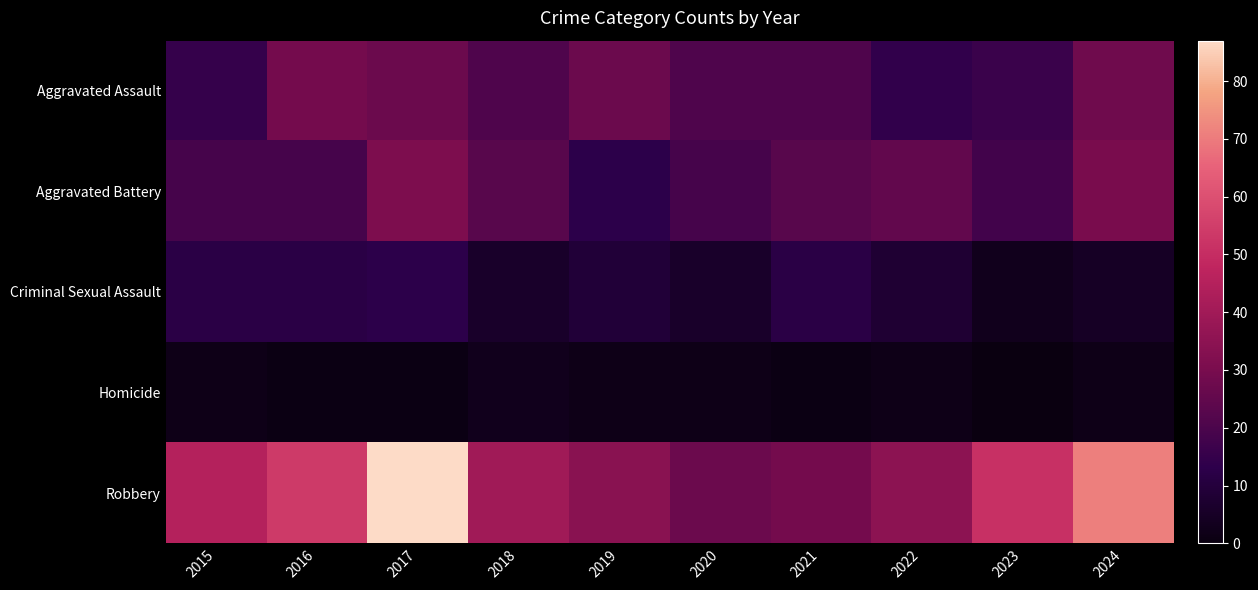

Reading right to left, list all the values displayed in this chart.

Aggravated Assault: 2024=28	2023=16	2022=14	2021=21	2020=21	2019=27	2018=21	2017=27	2016=29	2015=15
Aggravated Battery: 2024=30	2023=18	2022=25	2021=23	2020=19	2019=13	2018=23	2017=31	2016=19	2015=19
Criminal Sexual Assault: 2024=5	2023=3	2022=8	2021=12	2020=6	2019=9	2018=6	2017=13	2016=12	2015=12
Homicide: 2024=2	2023=0	2022=2	2021=1	2020=2	2019=2	2018=3	2017=1	2016=1	2015=2
Robbery: 2024=71	2023=51	2022=35	2021=29	2020=27	2019=34	2018=40	2017=87	2016=54	2015=45